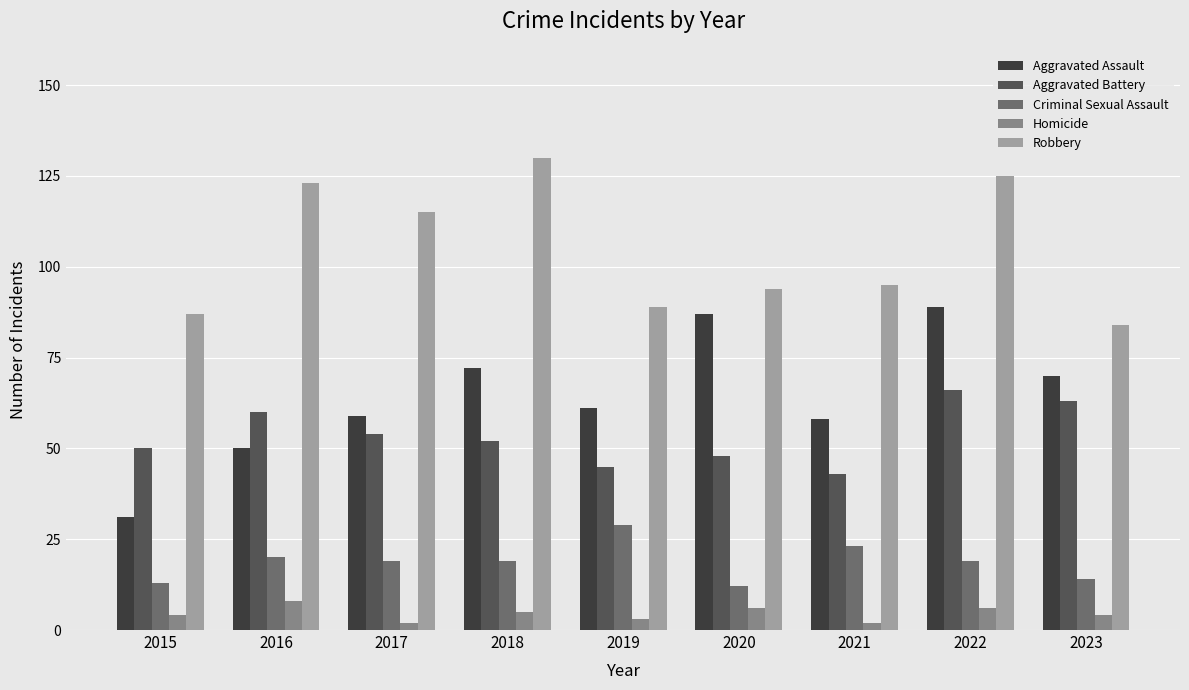

What is the sum of the Homicide values at 2019 and 2018?

8